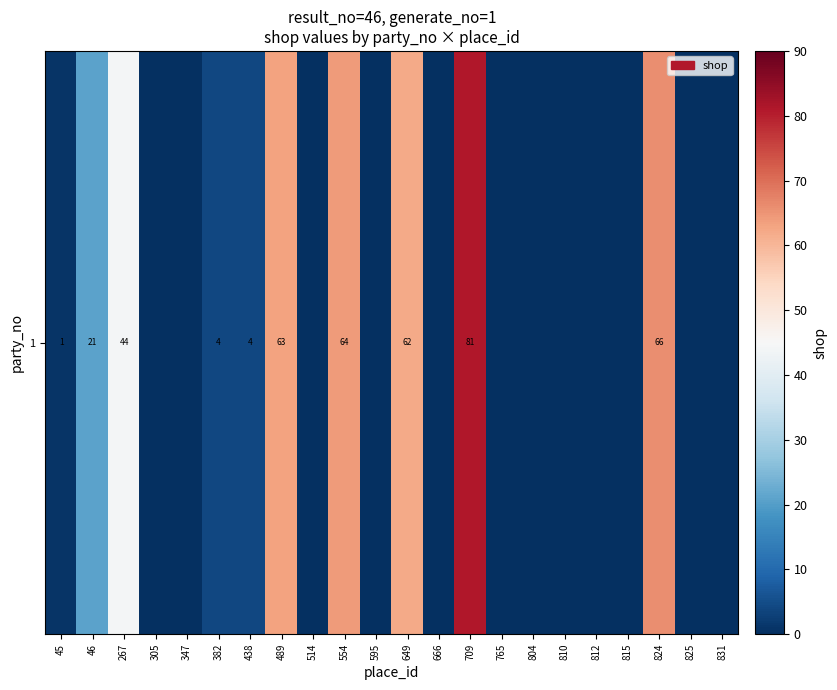

Is it true that the value at 765 is 46?

False